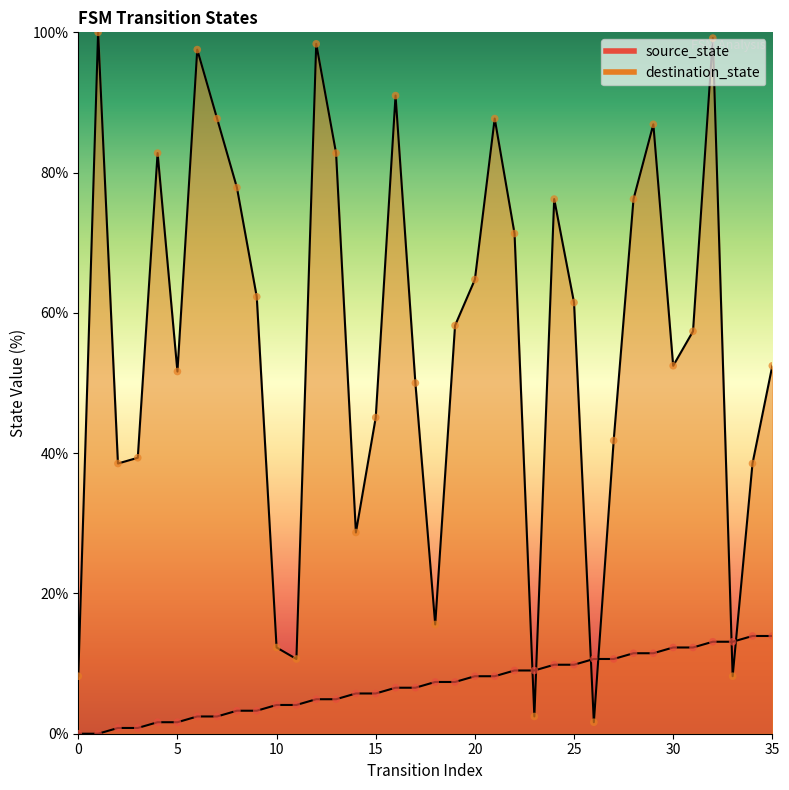

Which series has the largest total across all categories?

destination_state